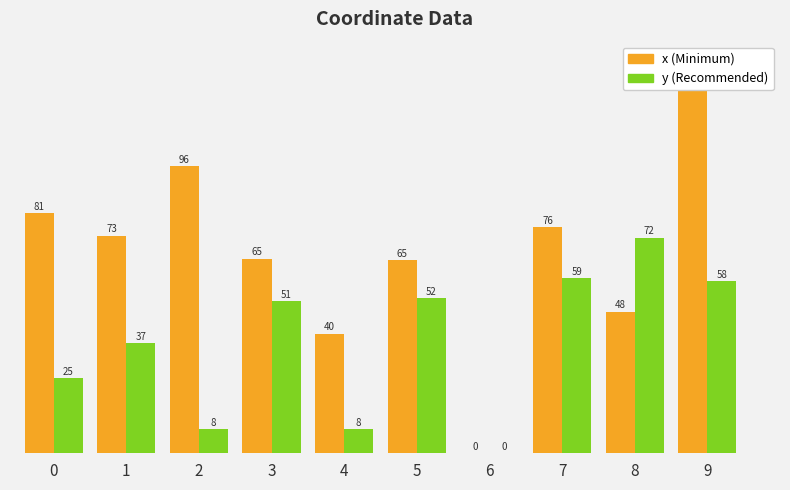

What is the sum of all y values?

370.3